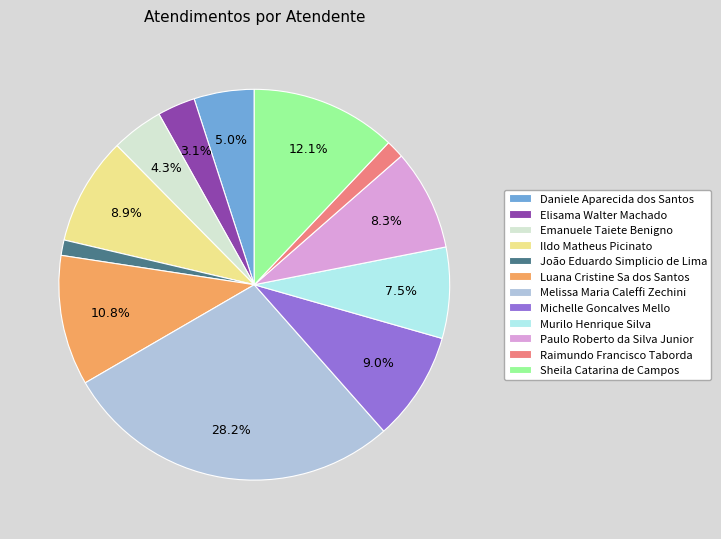

To the nearest percent, what percentage of the pie is Raimundo?

2%